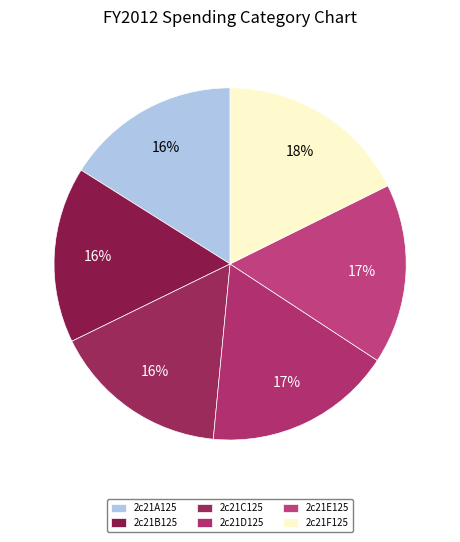

To the nearest percent, what is the average slice percentage?

17%